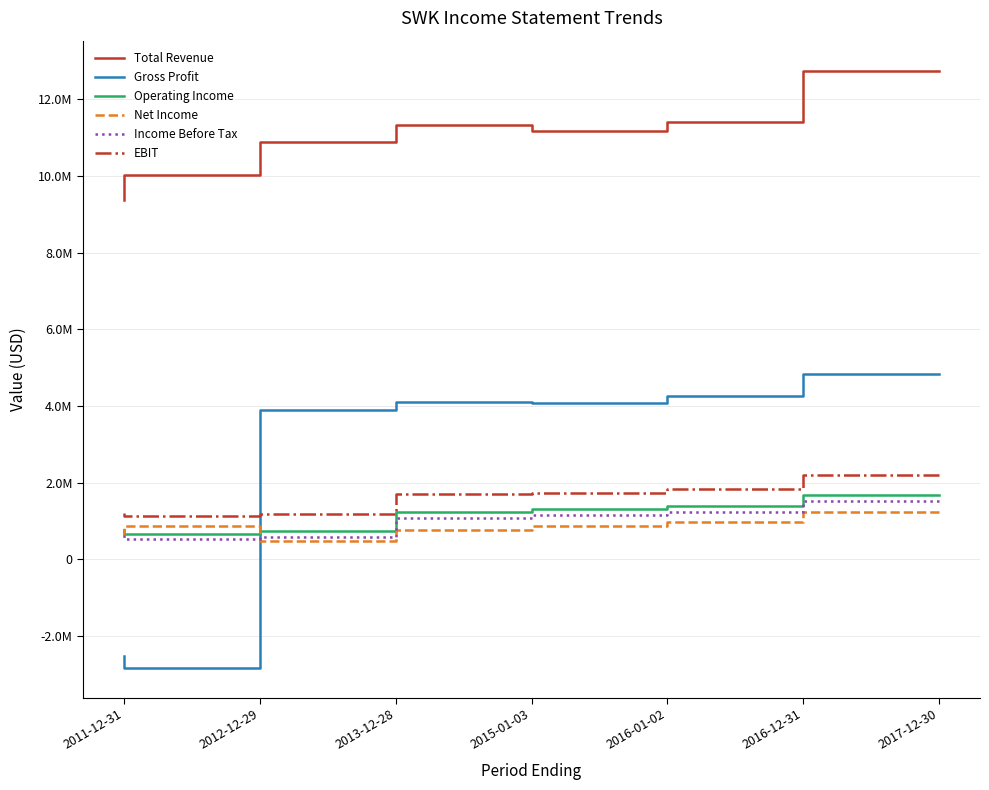

Which series has the largest total across all categories?

Total Revenue